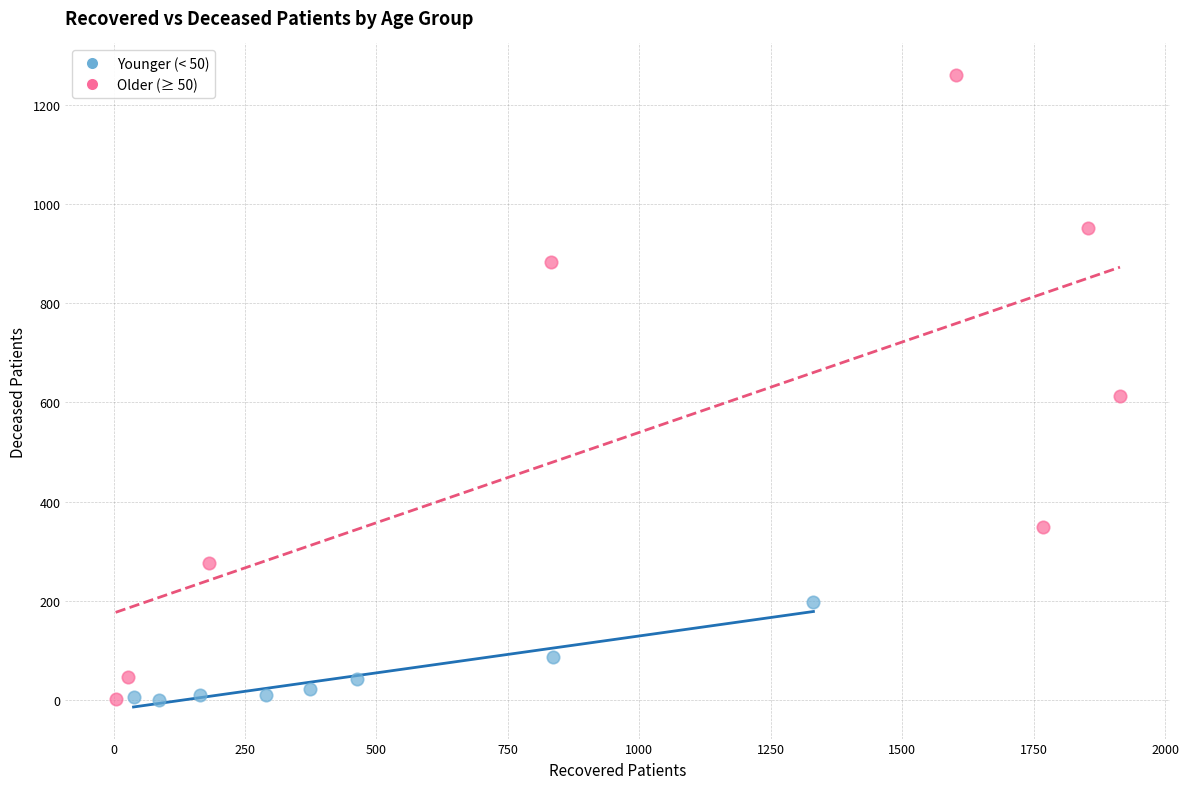

What are all the series names shown in the legend?

Younger (< 50), Older (≥ 50)